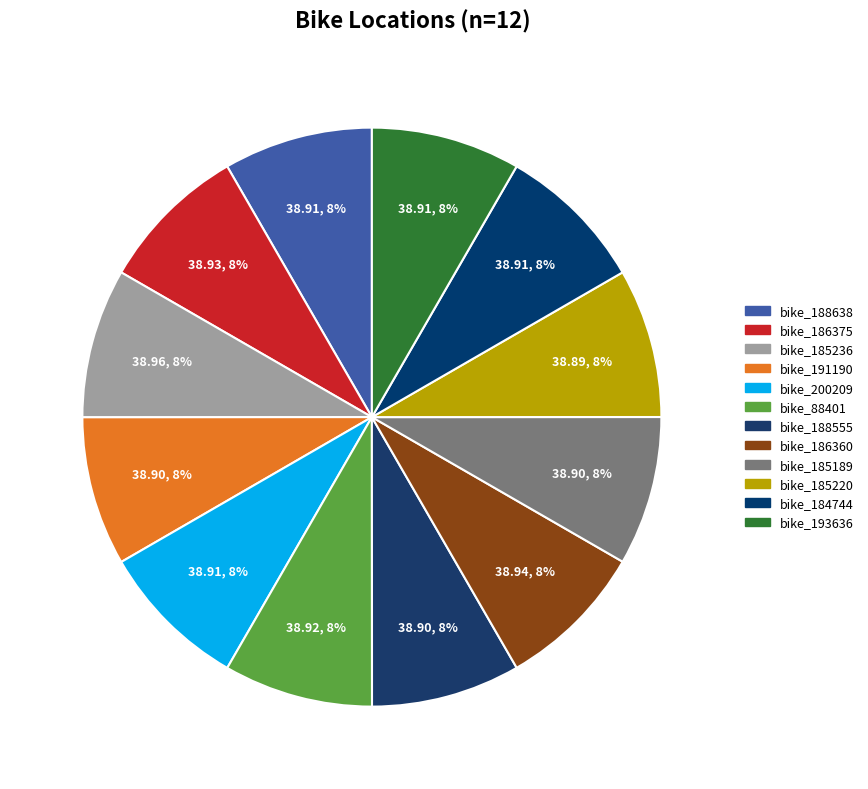

Does bike_200209 represent more than half of the total?

No